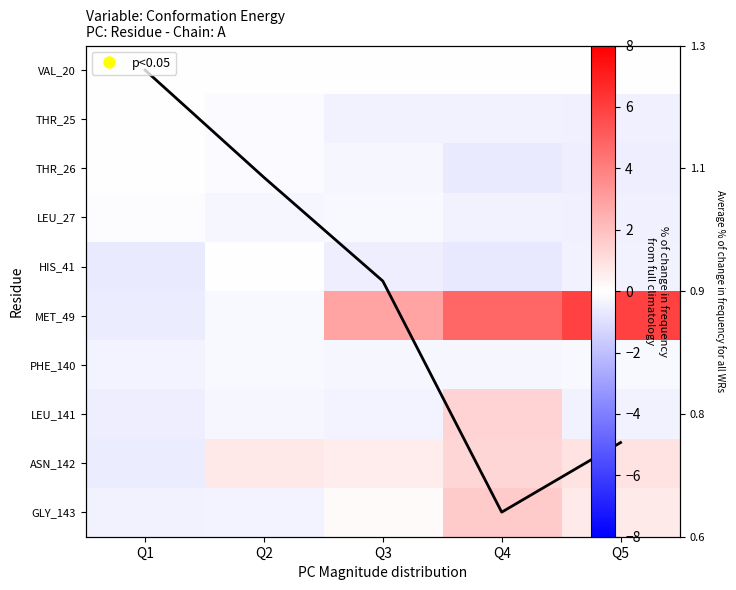

Which series changed the most between Q2 and Q5?

MET_49